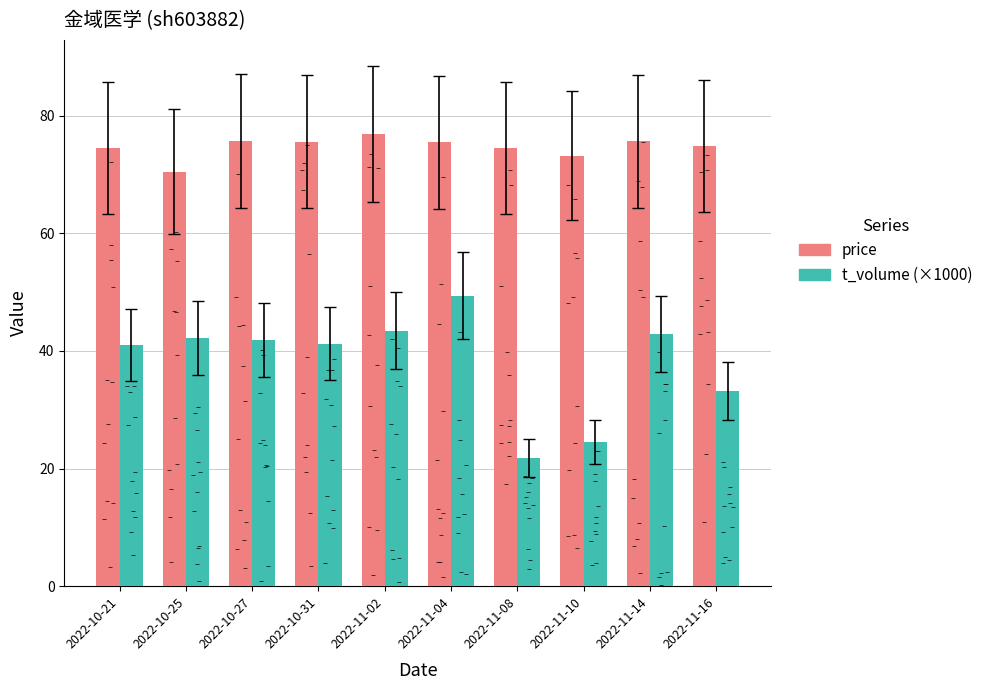

At which category is the sum across all series the highest?

2022-11-04